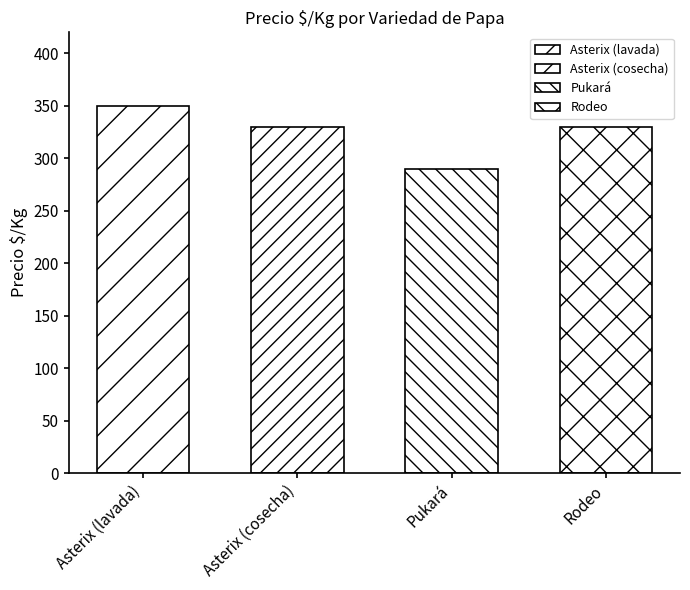

Count the values in the range 330 to 350.

3